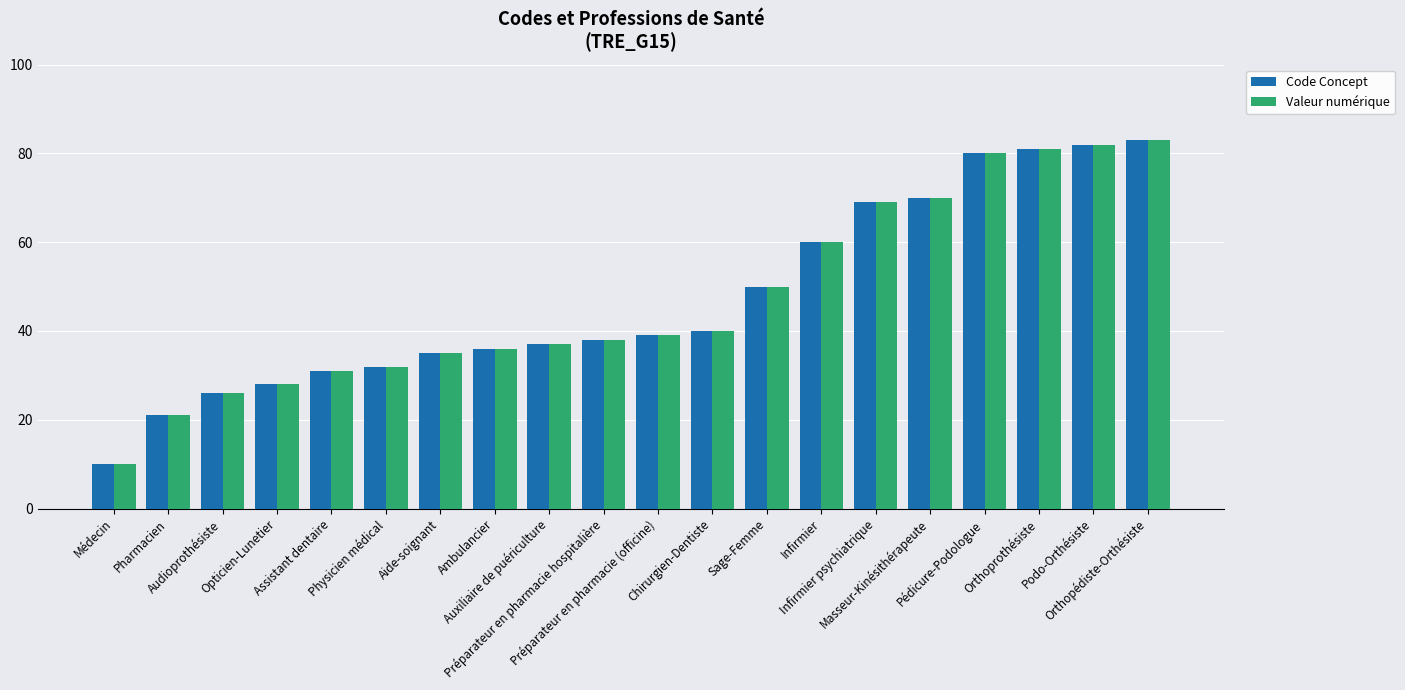

What is the label of the 9th bar from the left?

Auxiliaire de puériculture